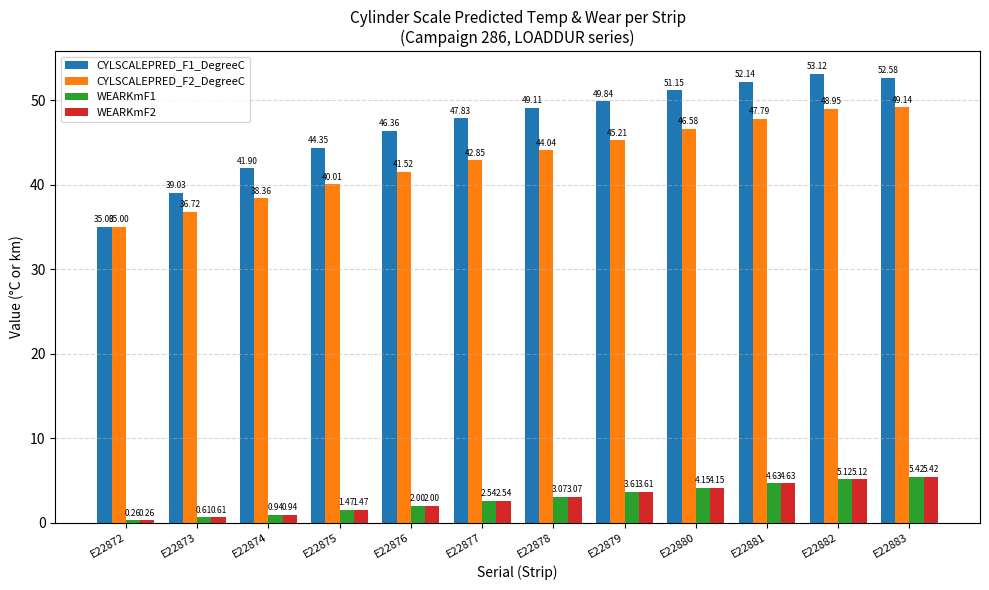

What is the difference between the second highest and minimum values in the CYLSCALEPRED_F2_DegreeC series?

14.0